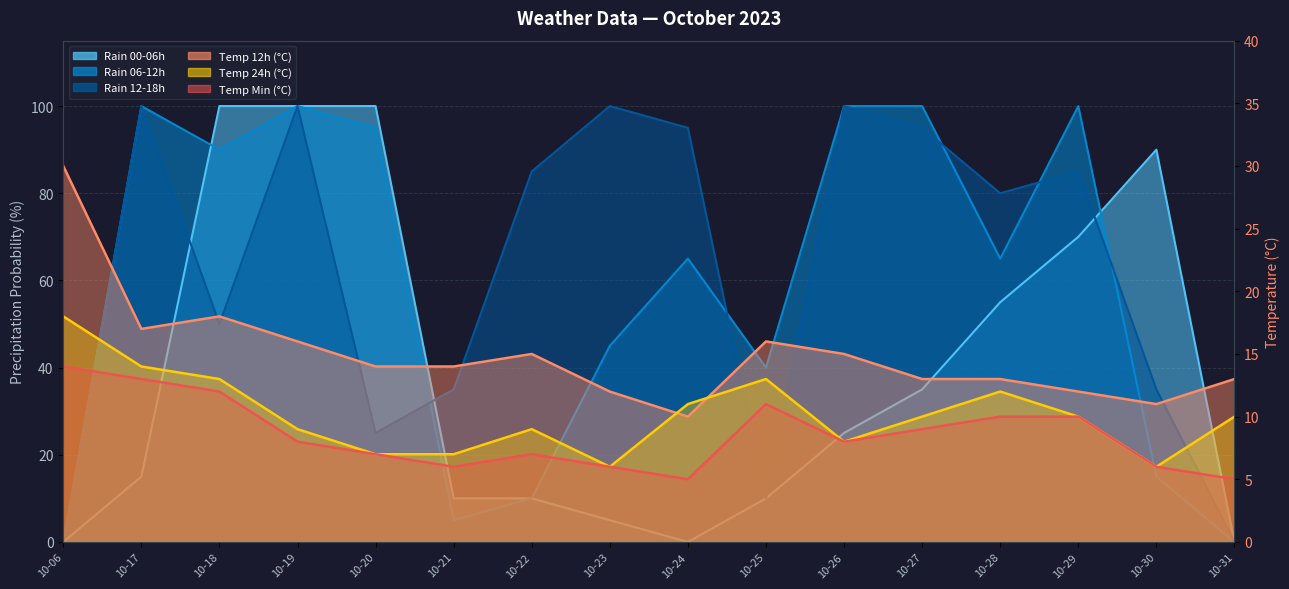

True or false: Rain 00-06h and Temp Min (°C) cross at least once.

True